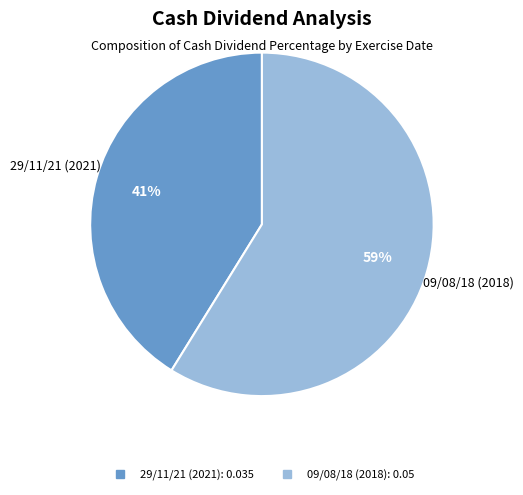

What is the smallest slice in the pie chart?

29/11/21 (2021)